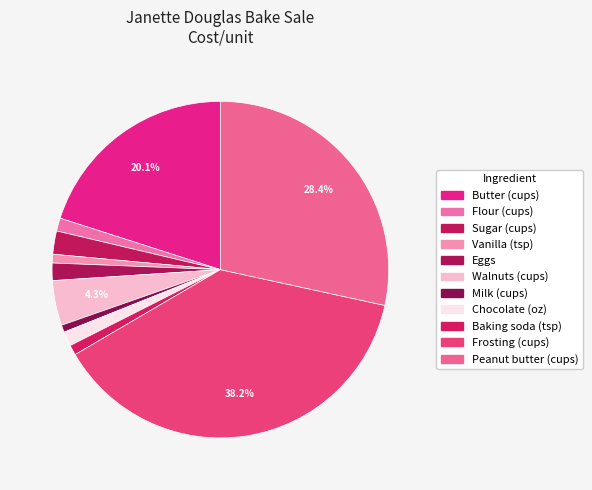

How many slices are in this pie chart?

11